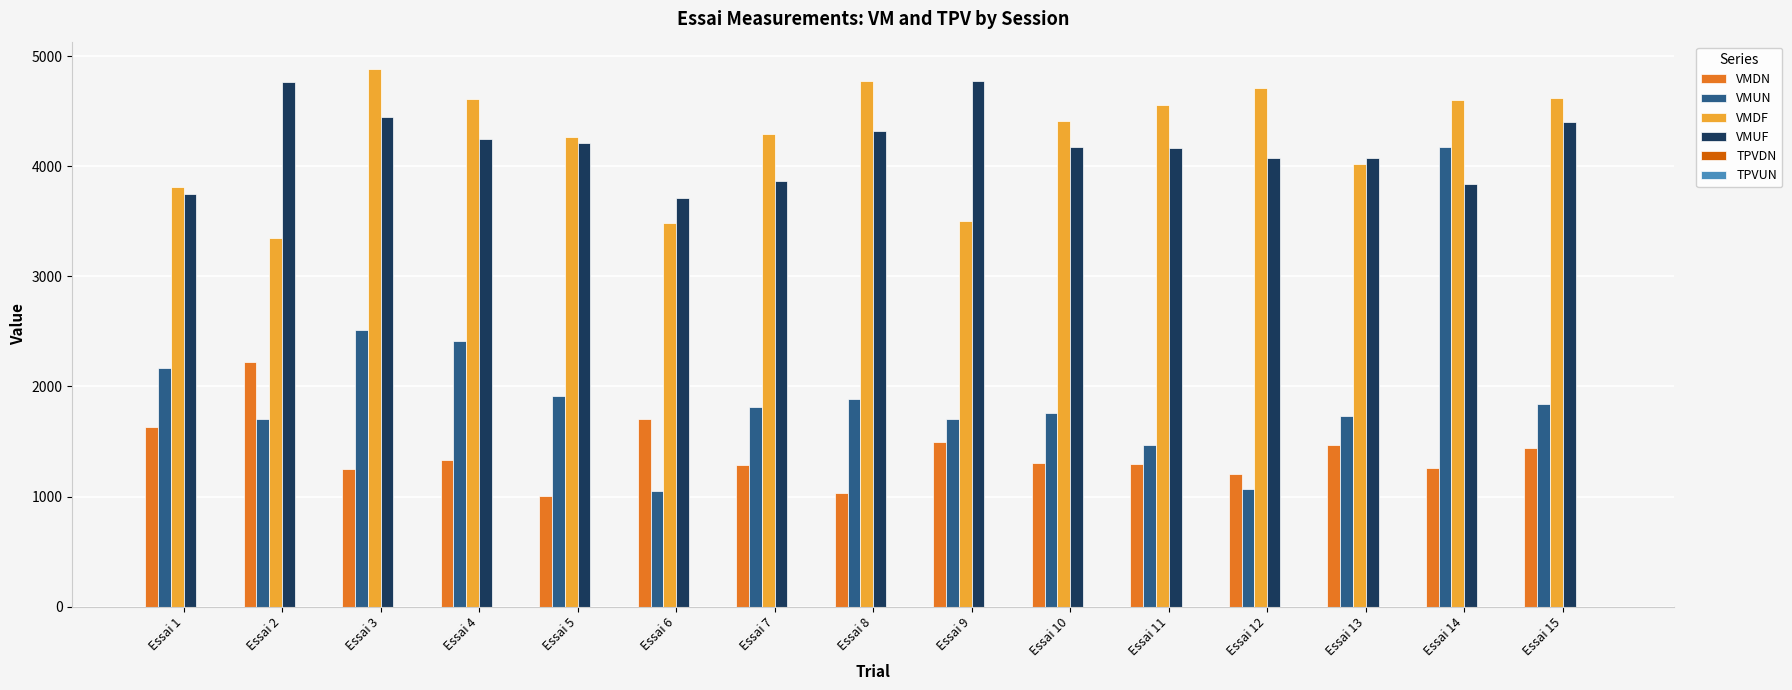

The value of VMUF at Essai 7 is 3866.8. True or false?

True